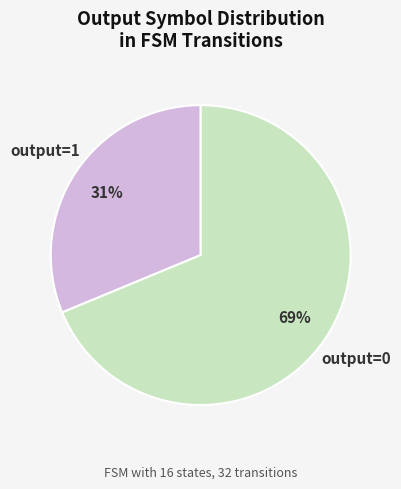

Which slice represents more than half of the pie?

output=0